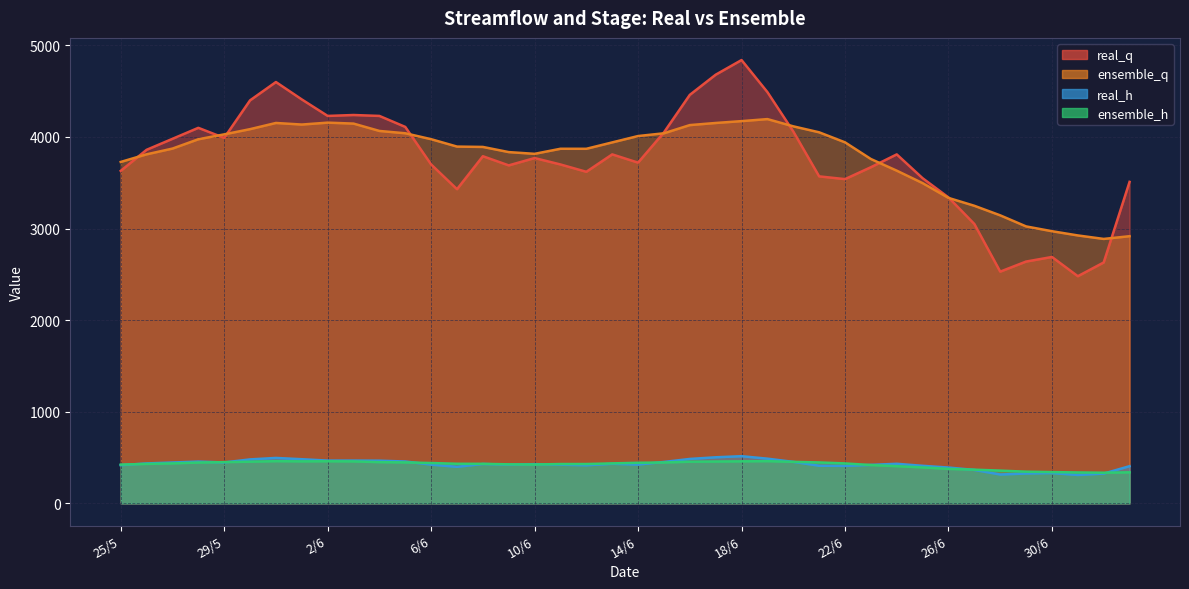

Where is the first local minimum for real_q?

29/5